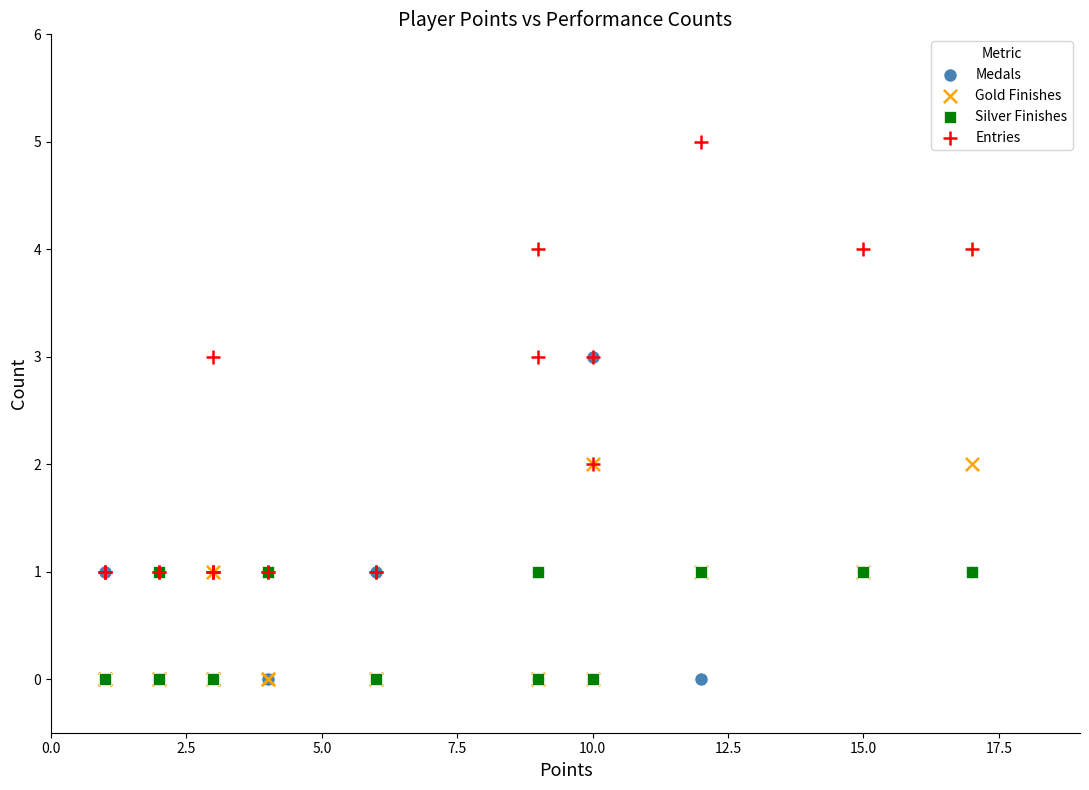

Which series has the widest spread of Y values?

Entries